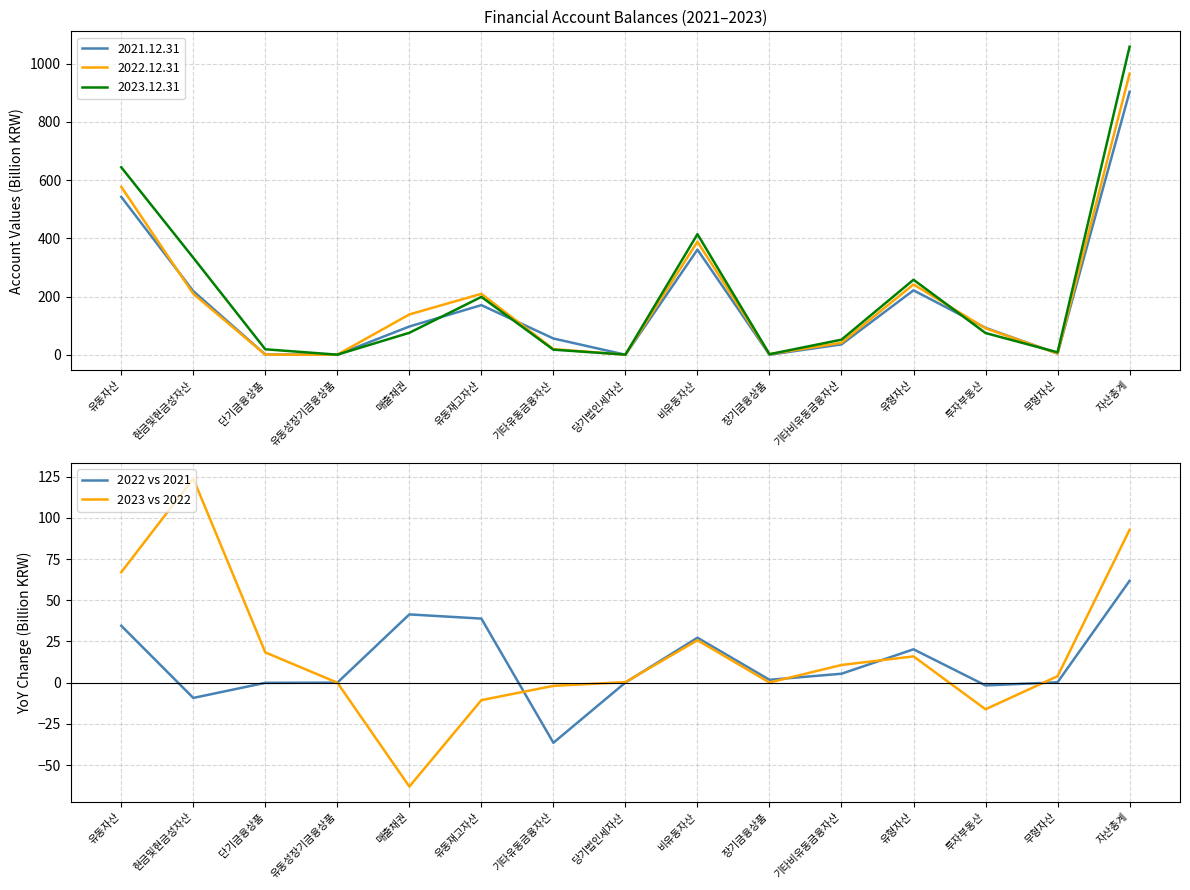

What is the label of the 2nd point from the left?

현금및현금성자산